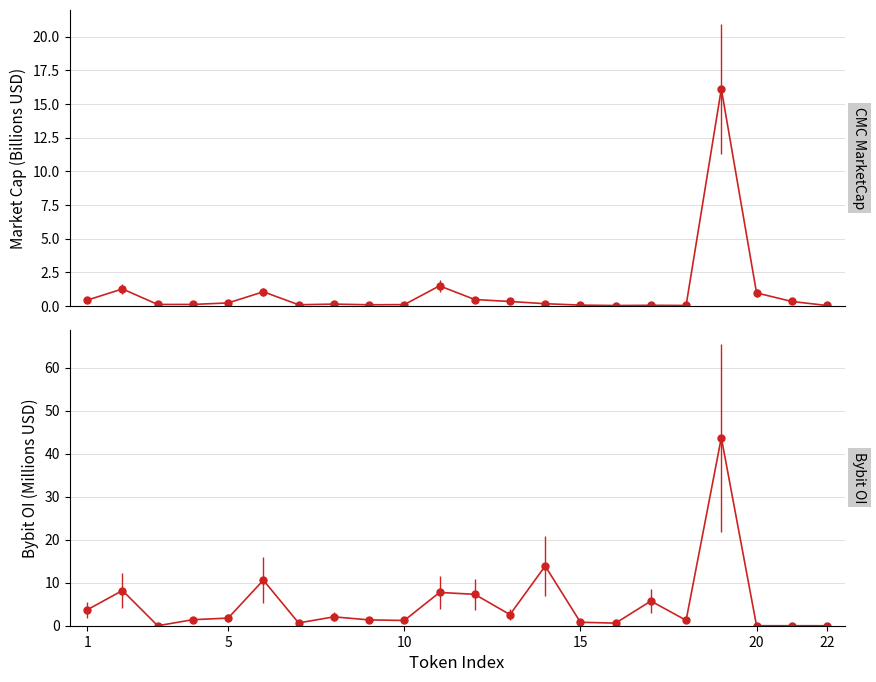

Reading left to right, list all the values displayed in this chart.

CMC_MarketCap: 0.4	1.3	0.1	0.1	0.2	1.0	0.1	0.1	0.1	0.1	1.5	0.5	0.3	0.2	0.1	0.0	0.0	0.0	16.1	1.0	0.3	0.0
Bybit_OI: 3.7	8.2	0.0	1.4	1.8	10.6	0.7	2.1	1.4	1.2	7.7	7.3	2.6	13.9	0.8	0.6	5.7	1.3	43.7	0.0	0.0	0.0